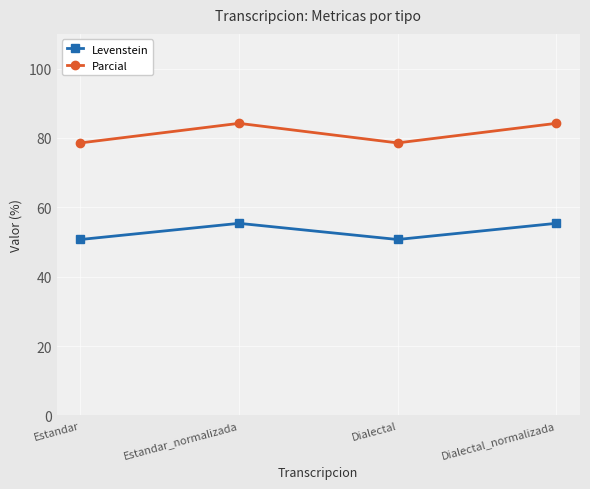

Which series has the largest total across all categories?

Parcial